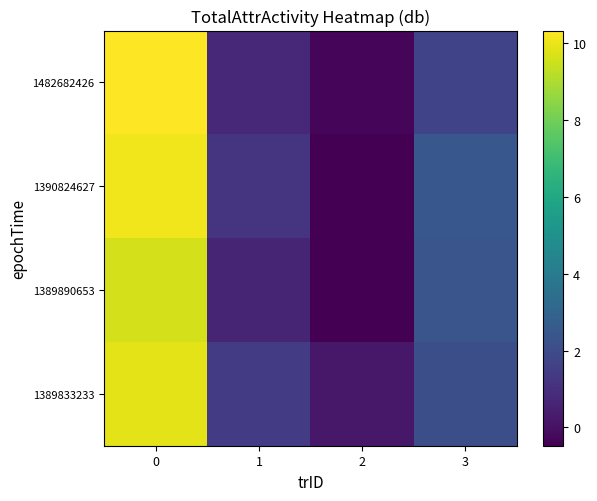

At how many categories does at least one series exceed 1?

3